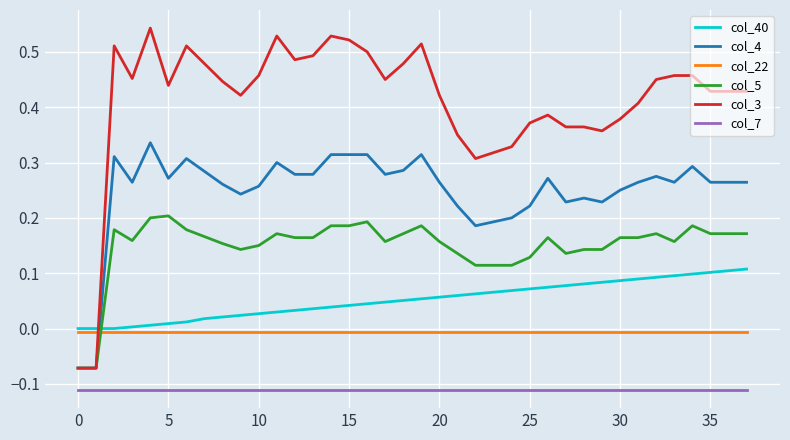

True or false: col_22 and col_4 intersect in this chart.

True